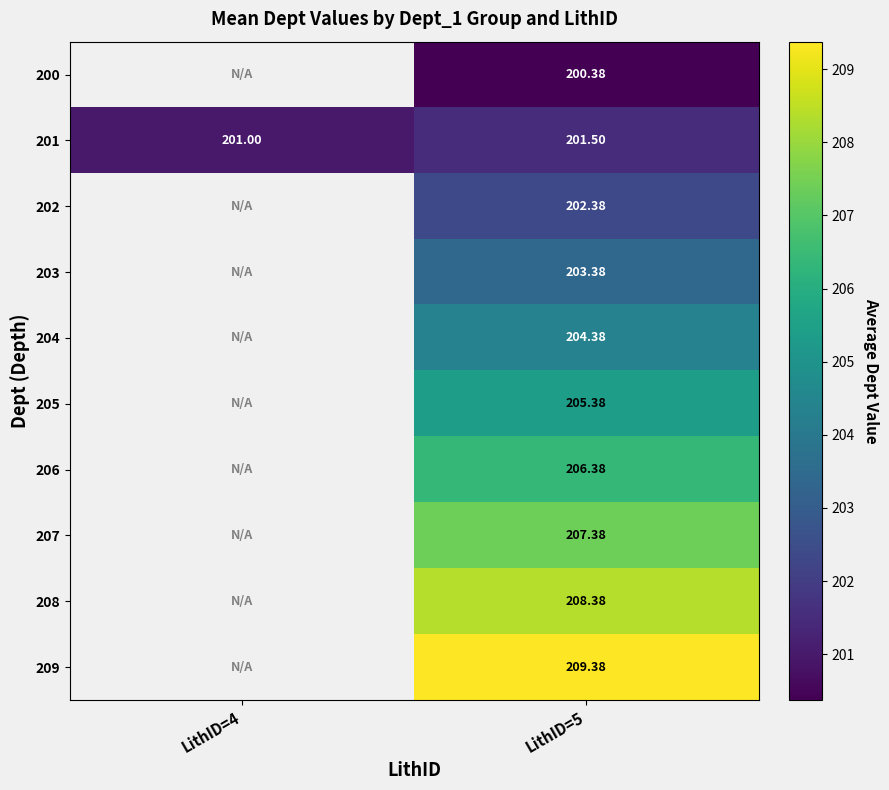

At which label does 206 first exceed 206?

LithID=5